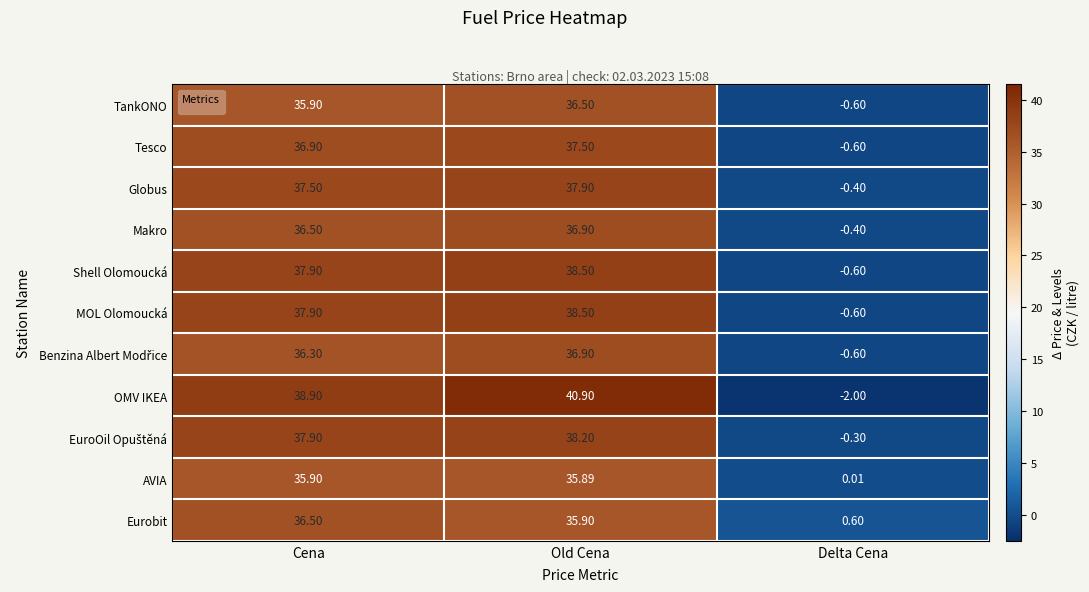

Where is Shell Olomoucká nearest to the value 18?

Delta Cena